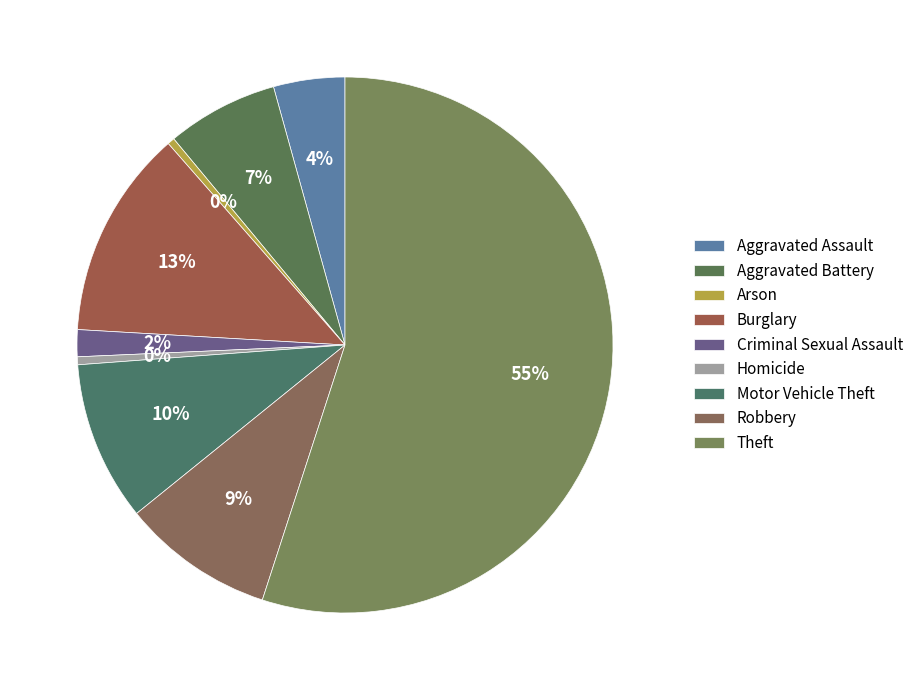

How many slices are in this pie chart?

9